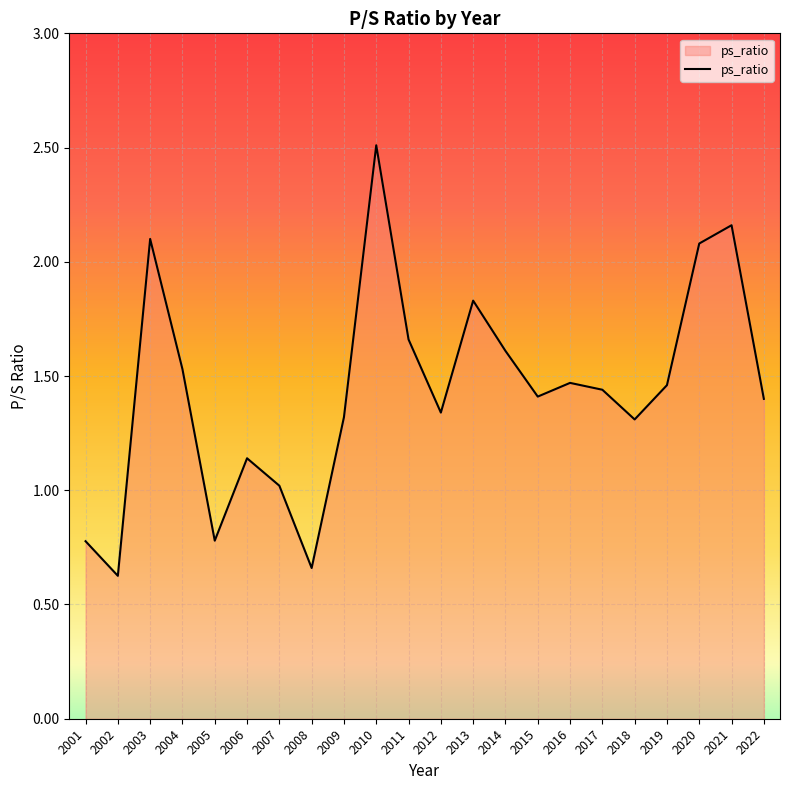

The chart shows a value of 1.4 at 2022. True or false?

True